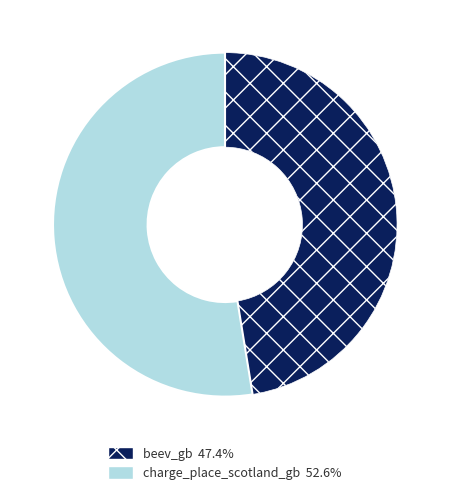

Do beev_gb and charge_place_scotland_gb together represent more than half of the pie?

Yes